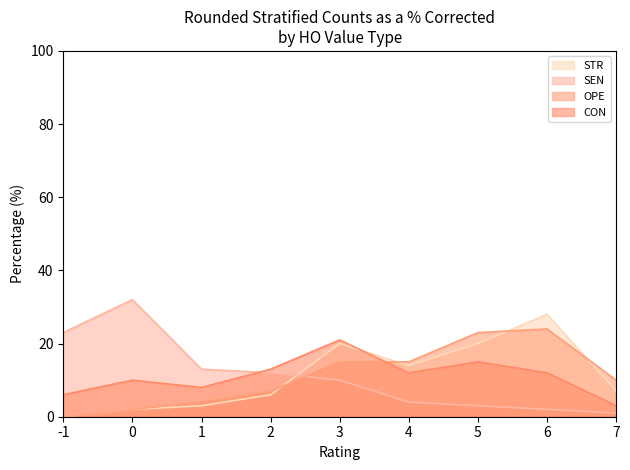

What is the sum of all STR values?

100